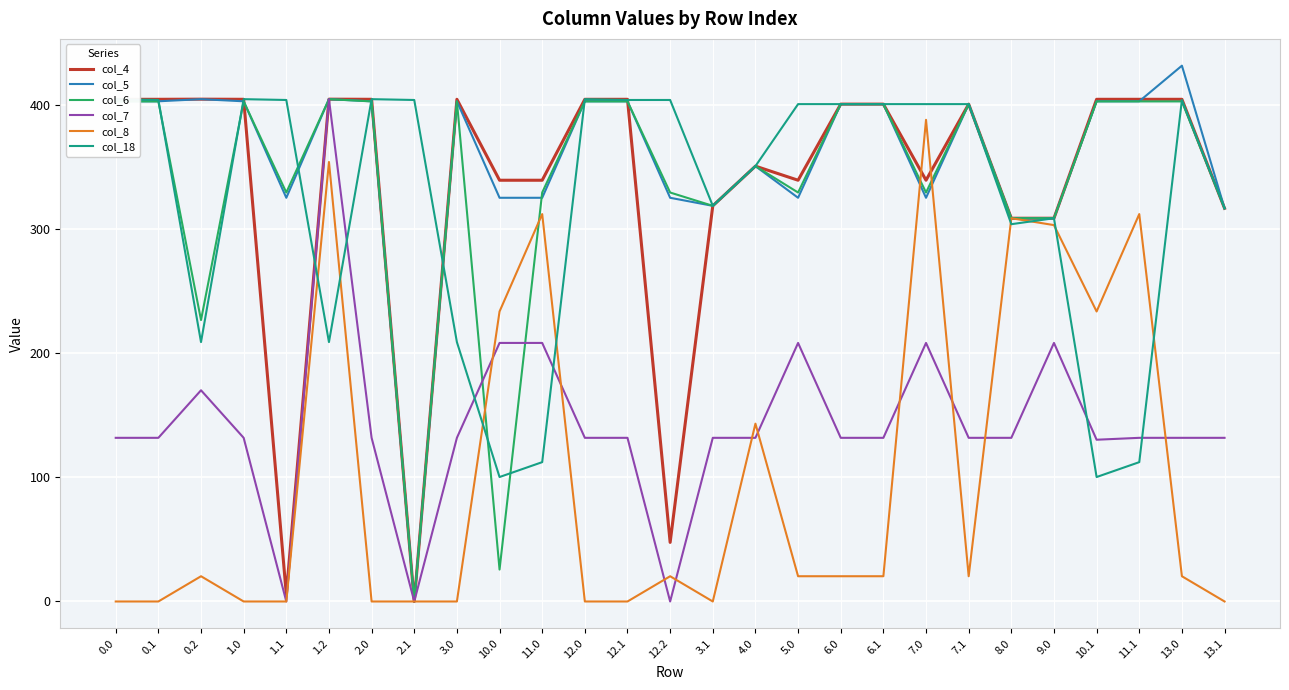

What position from the left is 12.0?

12